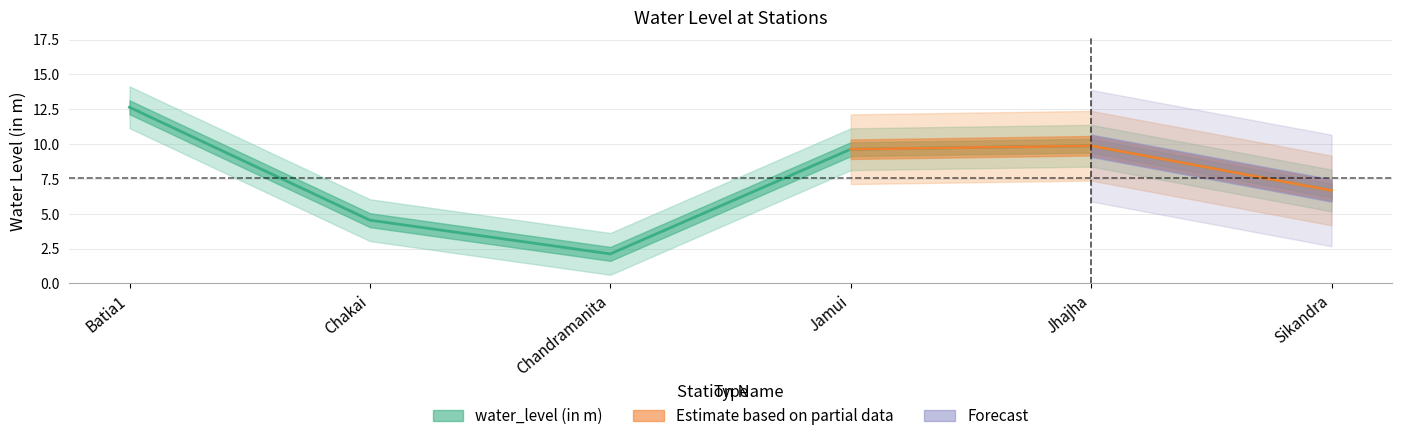

Rank the categories by value from highest to lowest.

Batia1, Jhajha, Jamui, Sikandra, Chakai, Chandramanita